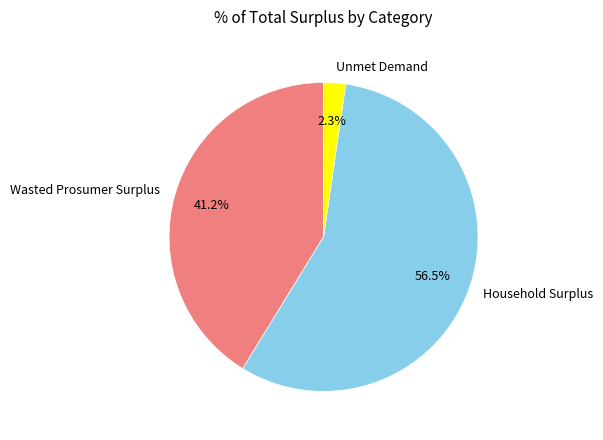

Does any single category account for the majority?

Yes